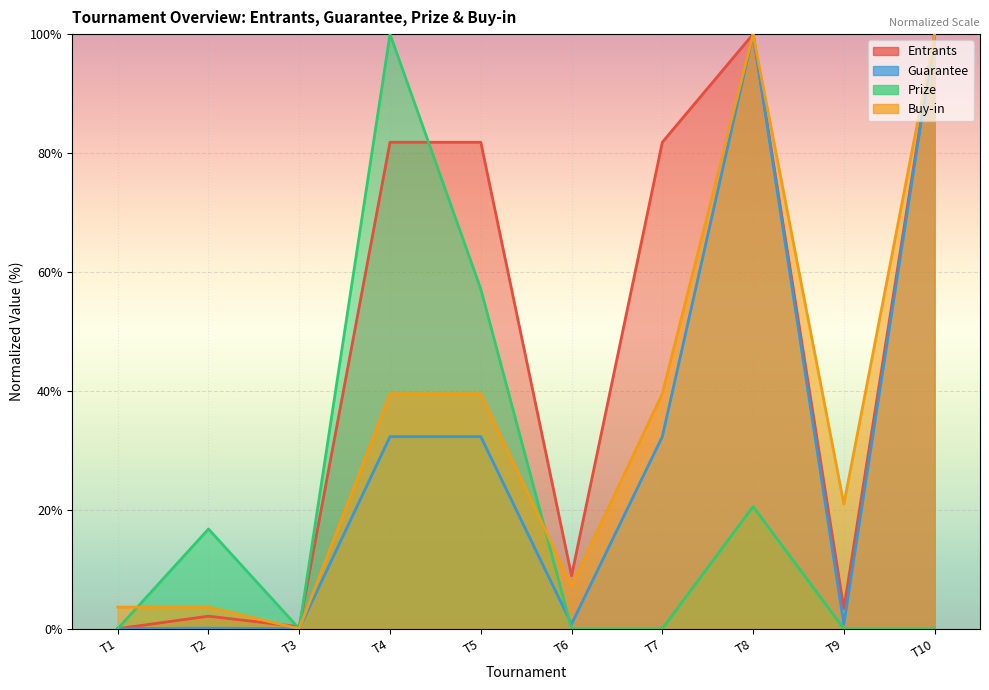

How many values in the Buy-in series are below 39?

5